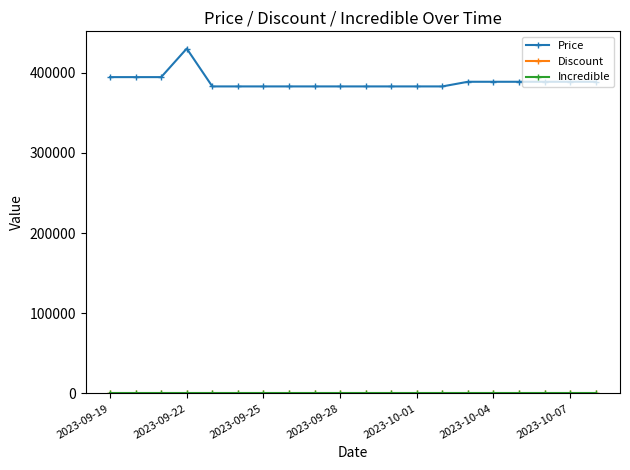

At how many categories does at least one series exceed 35982?

20